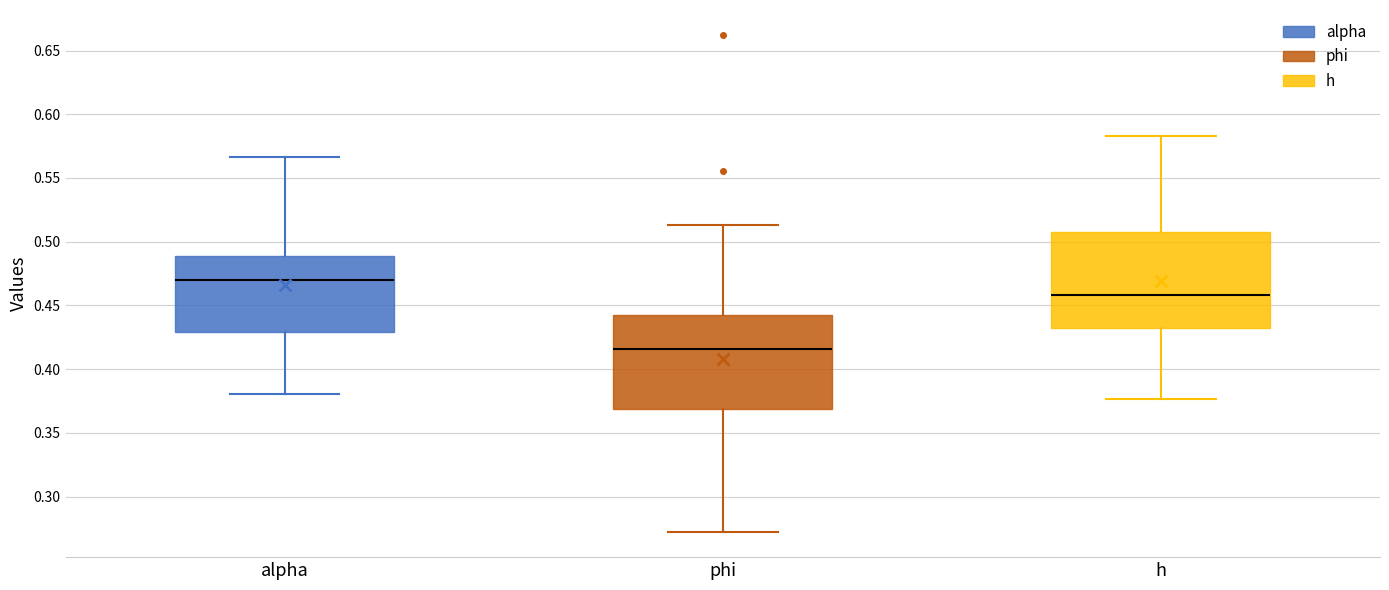

Reading left to right, read every box against the y-axis: the position of its median line, the range the box covers, and the ends of its whiskers. The values are not printed on the chart, so give them approximately, as read against the axis.

alpha: median 0.470, box 0.430 to 0.490, whiskers 0.380 to 0.565
phi: median 0.415, box 0.370 to 0.440, whiskers 0.270 to 0.515
h: median 0.460, box 0.435 to 0.505, whiskers 0.375 to 0.585